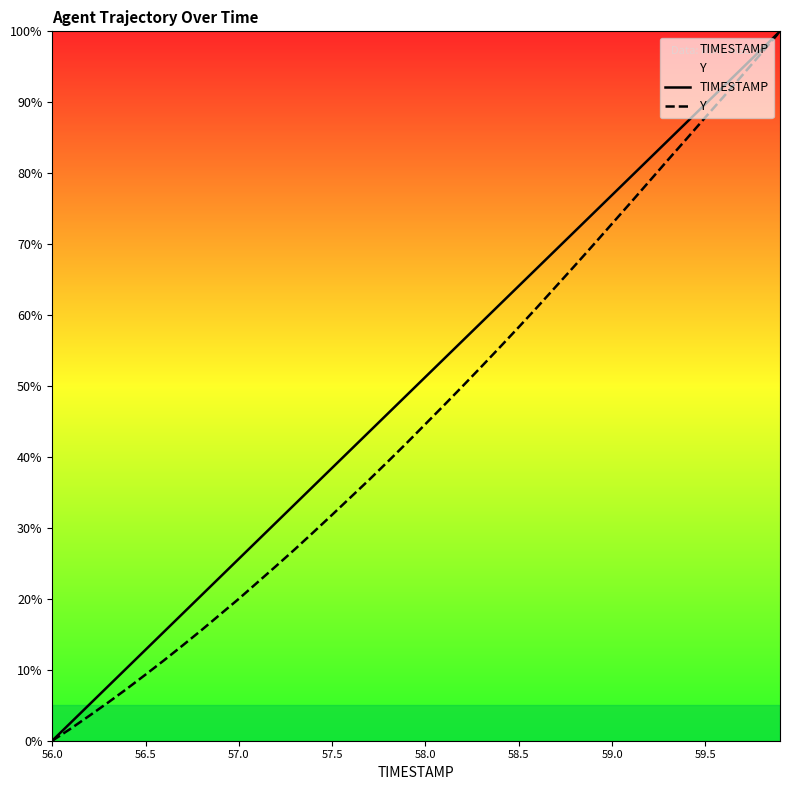

List the series in order of their overall mean, lowest first.

Y, TIMESTAMP